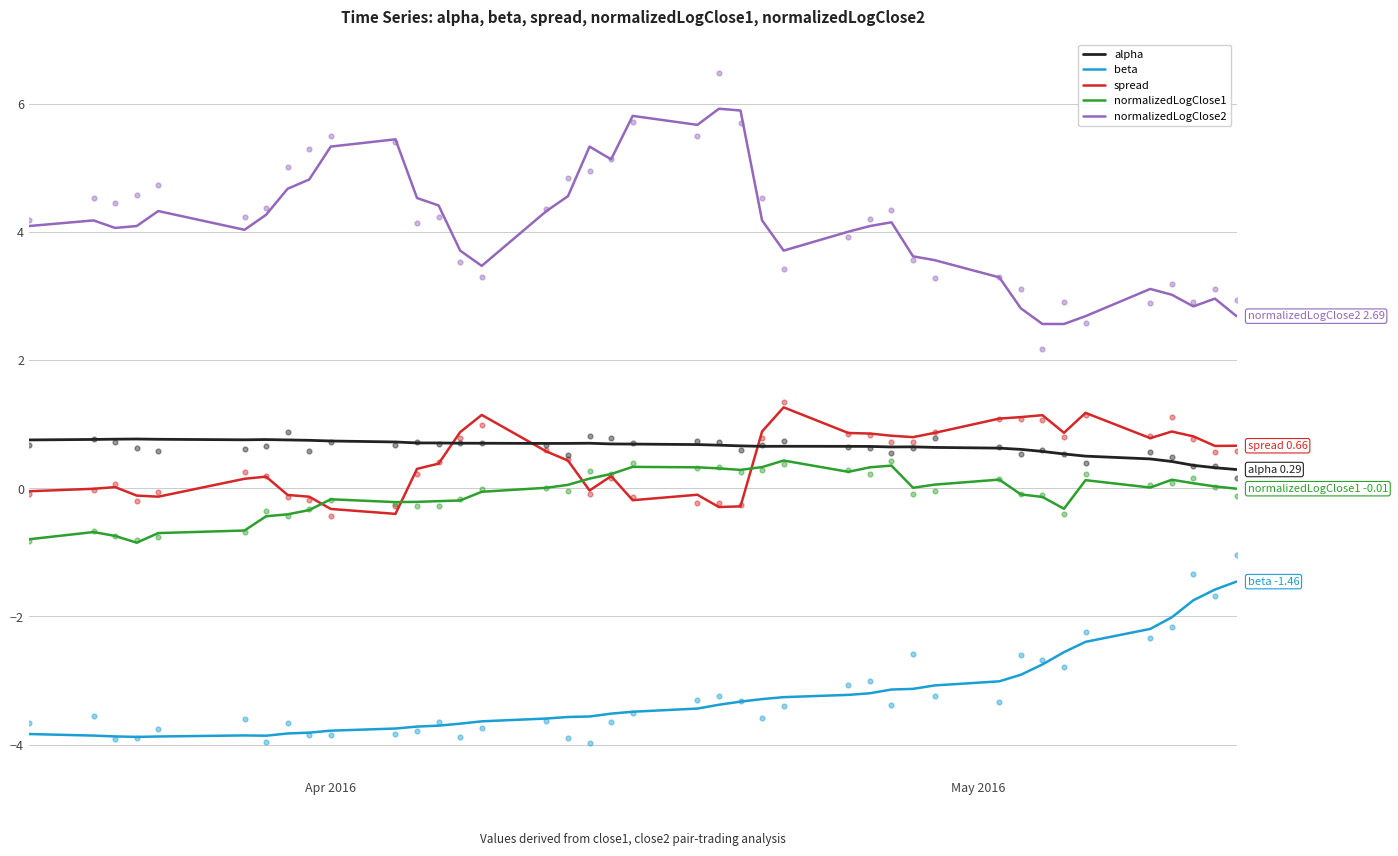

Which series reaches the minimum Y coordinate?

beta